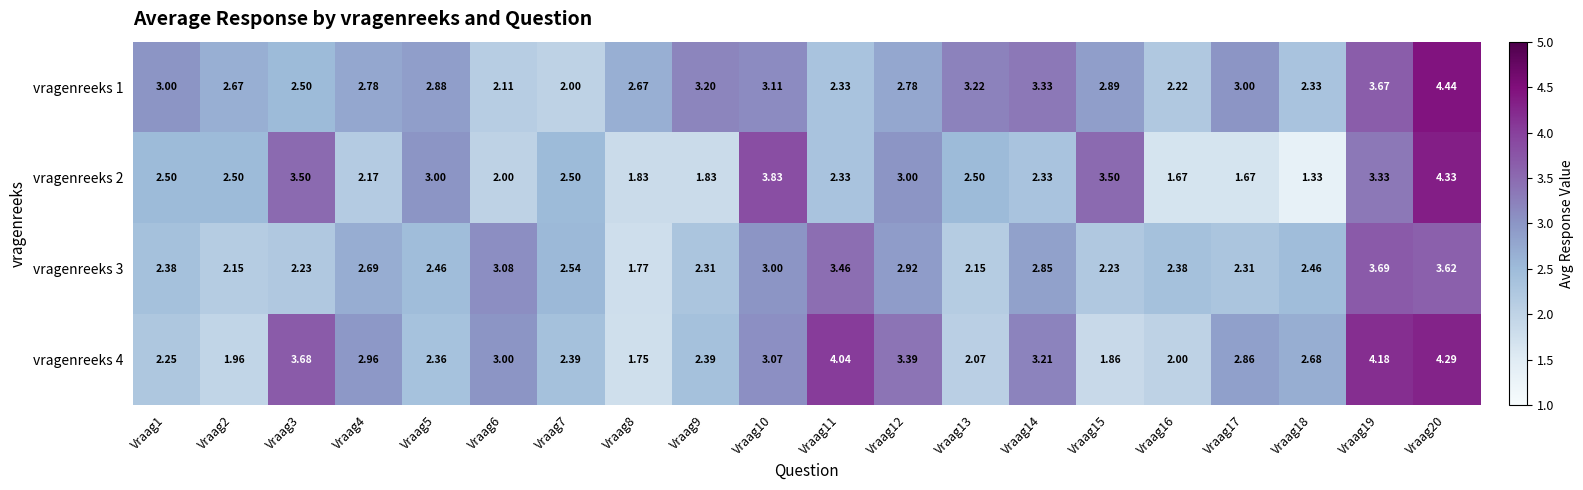

Is the value of vragenreeks 3 at Vraag17 greater than the value of vragenreeks 1 at Vraag9?

No